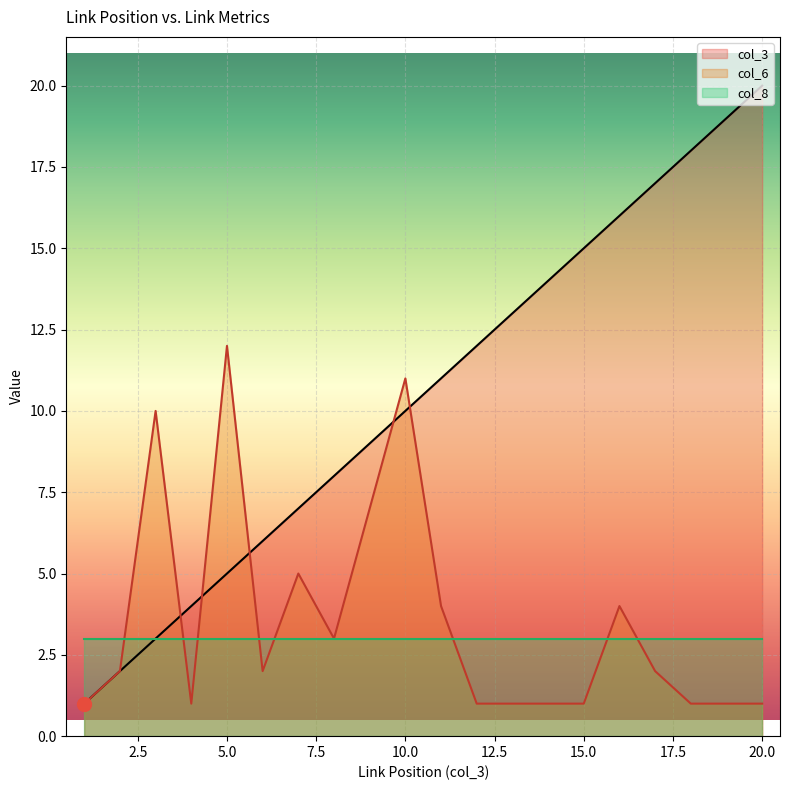

Does the chart display data point markers on the line(s)?

No